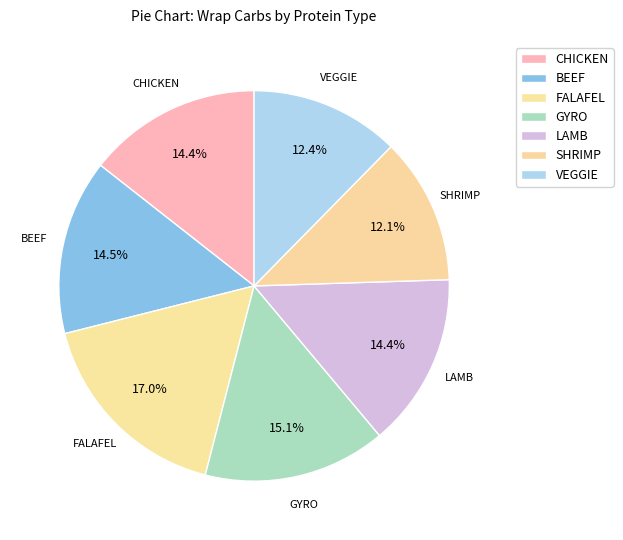

Is it true that GYRO is 15% of the pie?

True